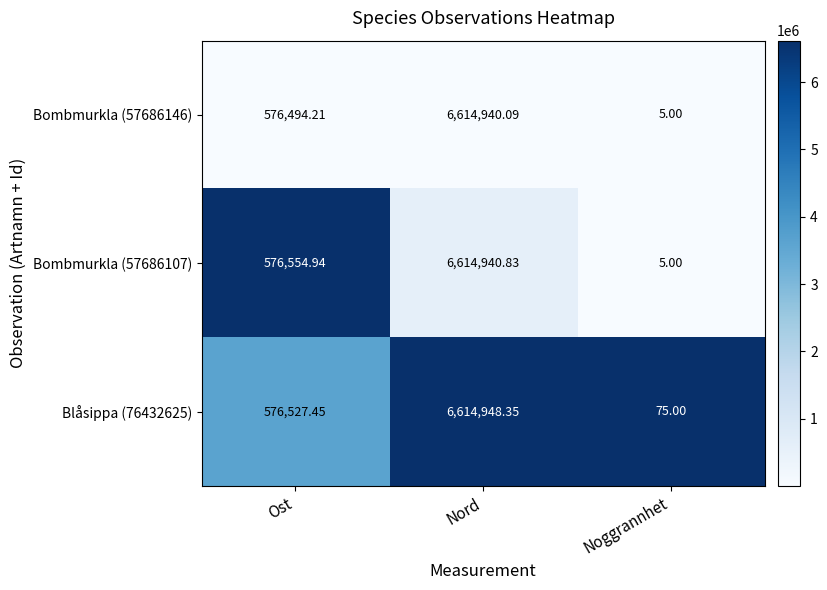

Where is Blåsippa (76432625) nearest to the value 3307511?

Ost